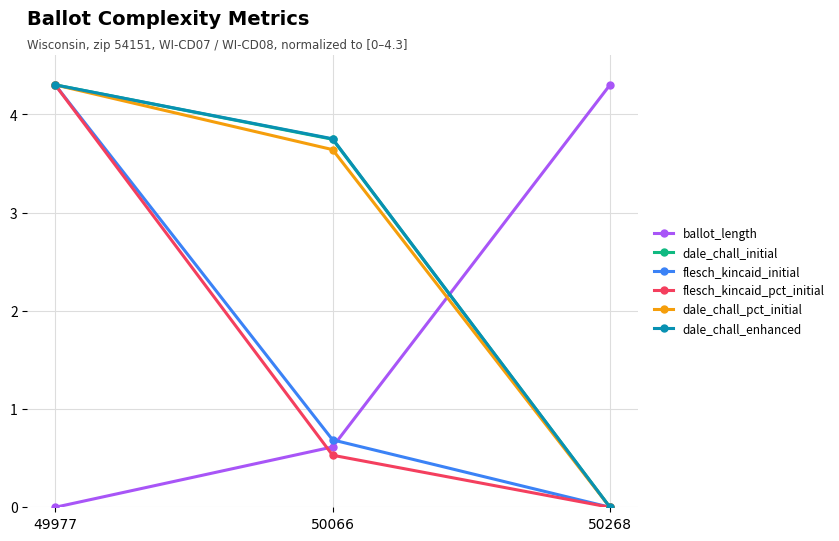

What is the spread (max minus min) of values at 49977?

4.3